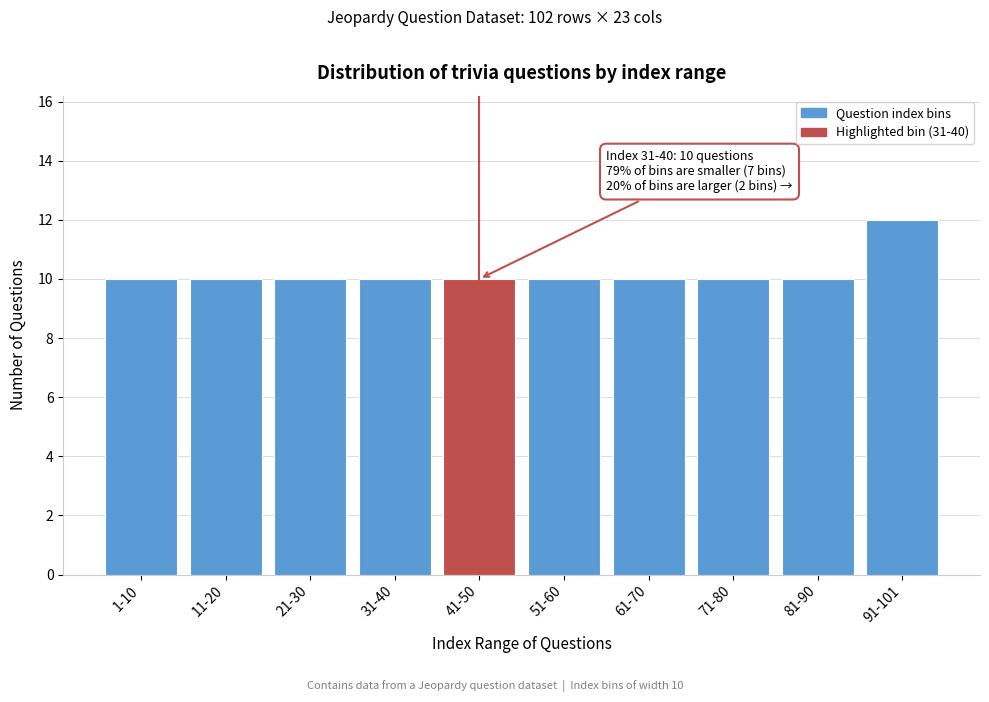

Reading left to right, what are all the values shown in this chart?

10	10	10	10	10	10	10	10	10	12